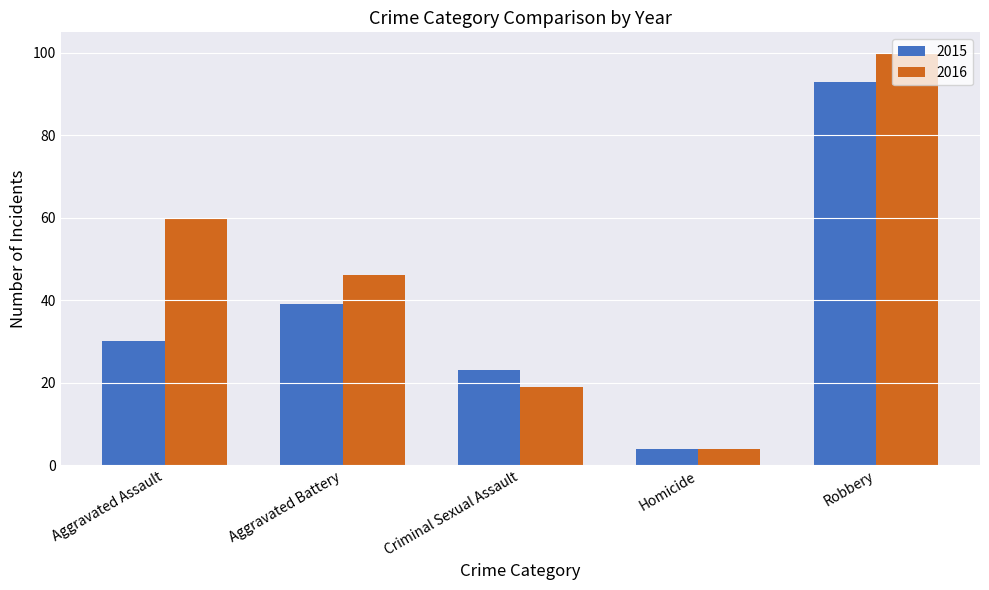

Reading left to right, transcribe all the data shown in this chart.

2015: Aggravated Assault=30	Aggravated Battery=39	Criminal Sexual Assault=23	Homicide=4	Robbery=93
2016: Aggravated Assault=60	Aggravated Battery=46	Criminal Sexual Assault=19	Homicide=4	Robbery=100